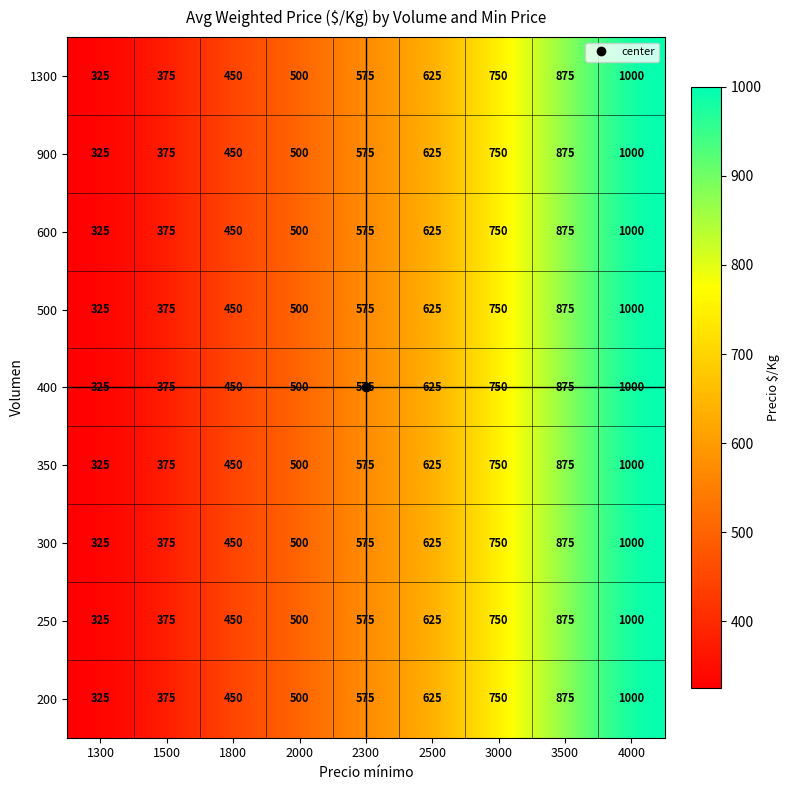

Which category has the lowest value in the 300 series?

1300